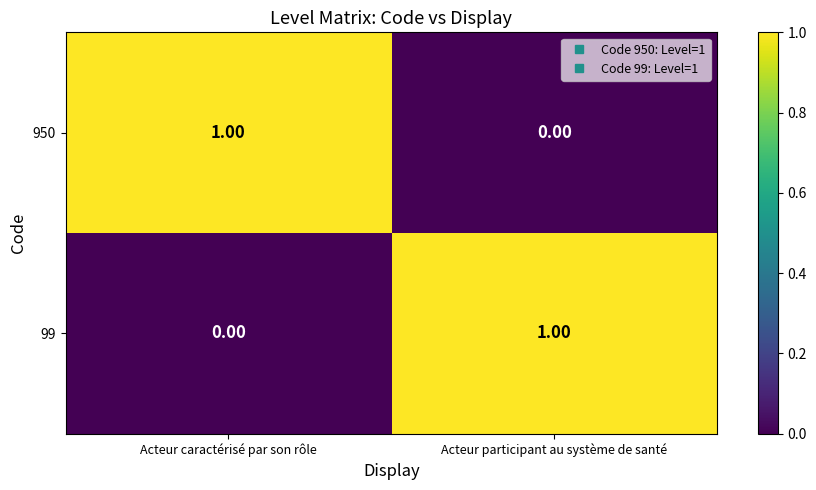

At which label is 950 closest to 0?

Acteur participant au système de santé